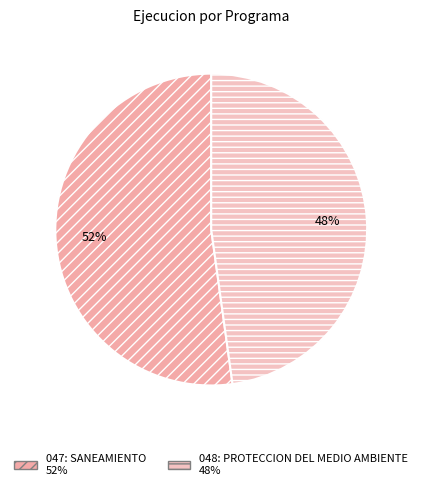

Is 048: PROTECCION DEL MEDIO AMBIENTE the majority of the pie?

No